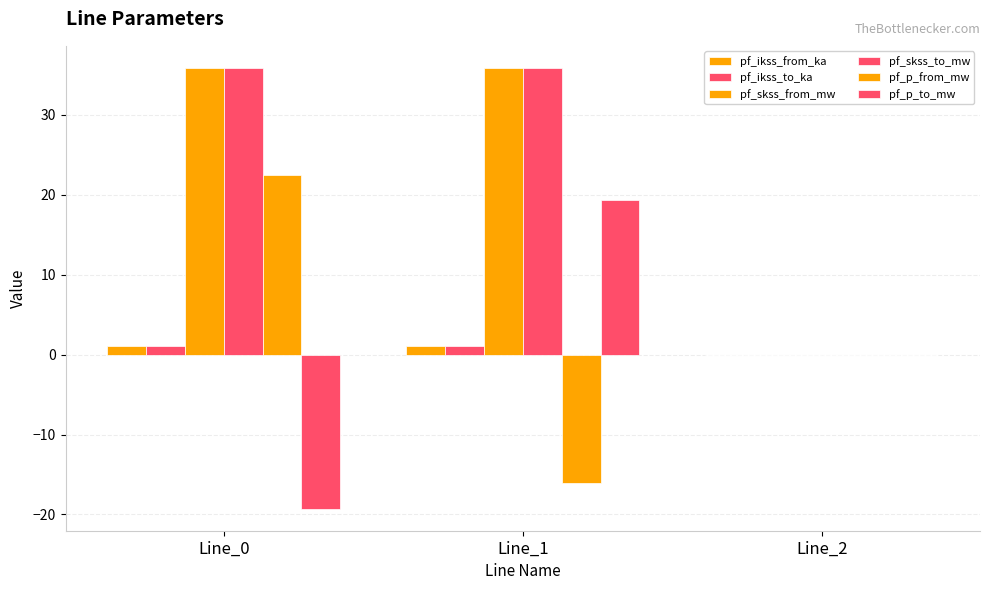

The value of pf_skss_from_mw at Line_0 is 35.9. True or false?

True